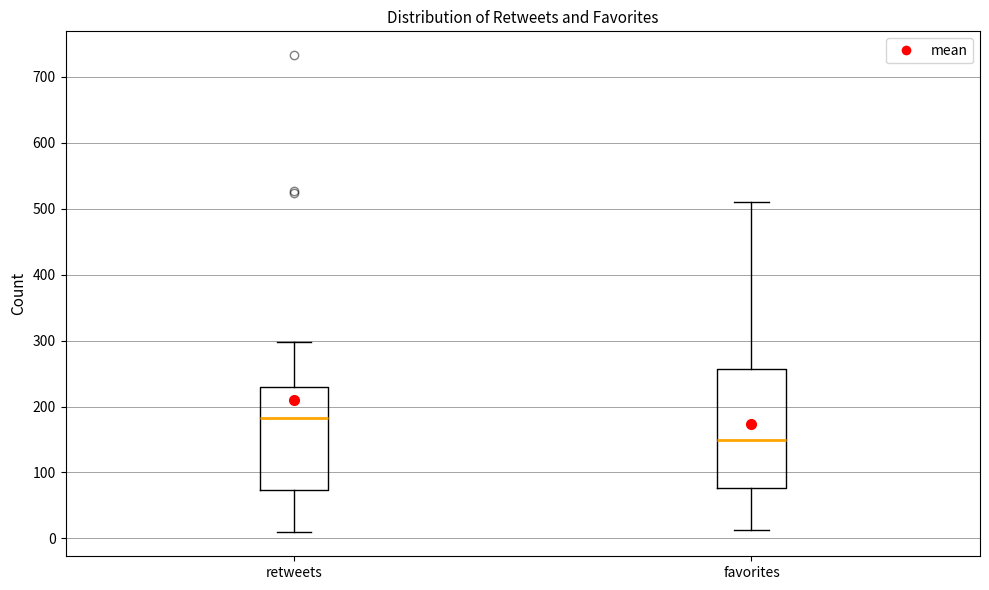

Which box's median line is the highest?

retweets